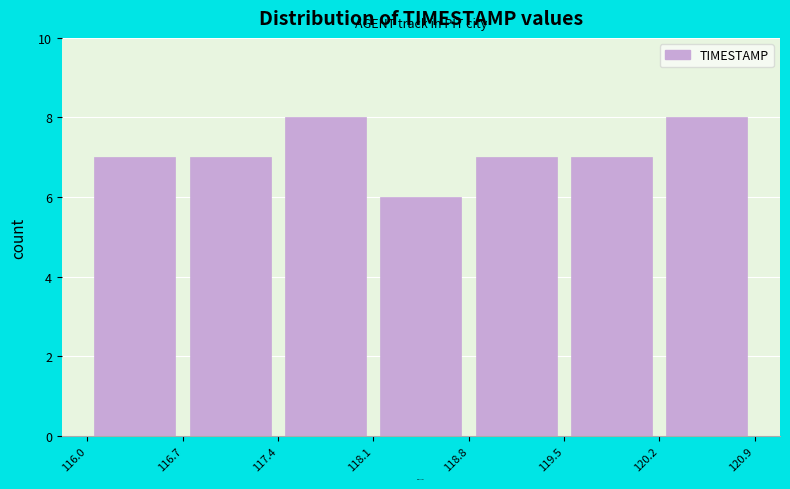

Reading left to right, transcribe this chart: for each bar, give the range it covers on the x-axis and its height. The values are not printed on the chart, so give them approximately, as read against the axis.

116.0 to 116.7: 7
116.7 to 117.4: 7
117.4 to 118.1: 8
118.1 to 118.8: 6
118.8 to 119.5: 7
119.5 to 120.2: 7
120.2 to 120.9: 8